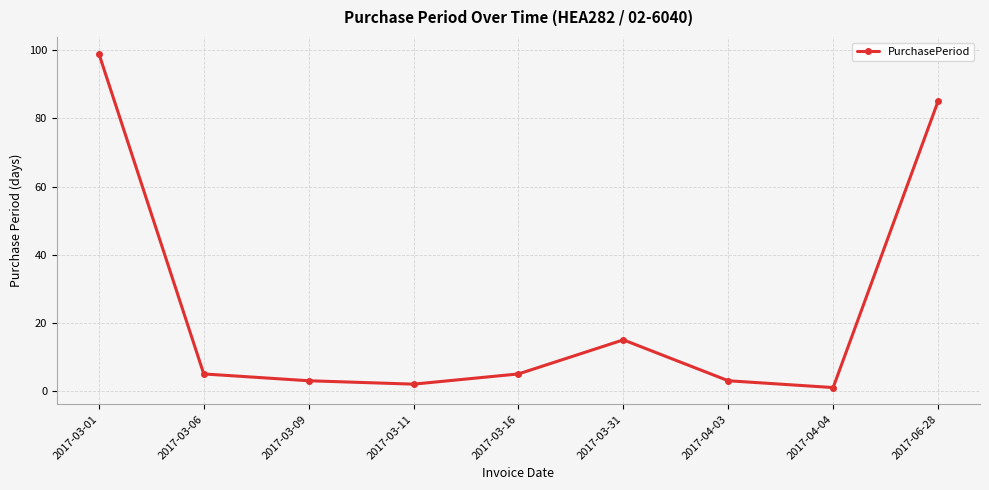

What is the label of the 6th point from the right?

2017-03-11